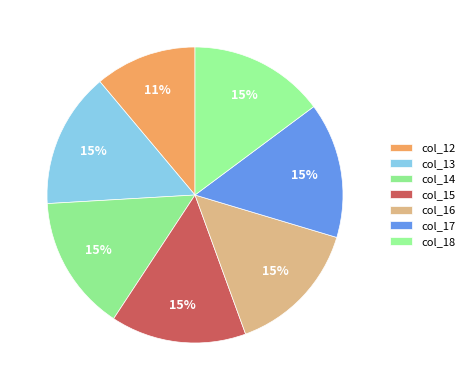

To the nearest percent, what is the combined percentage of col_12 and col_14?

26%